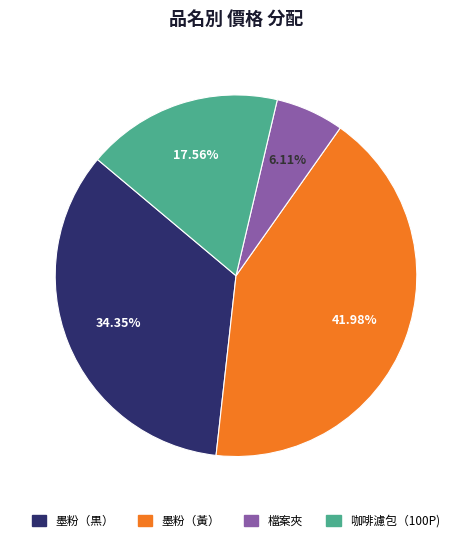

Which category has the biggest portion of the pie?

墨粉（黃）